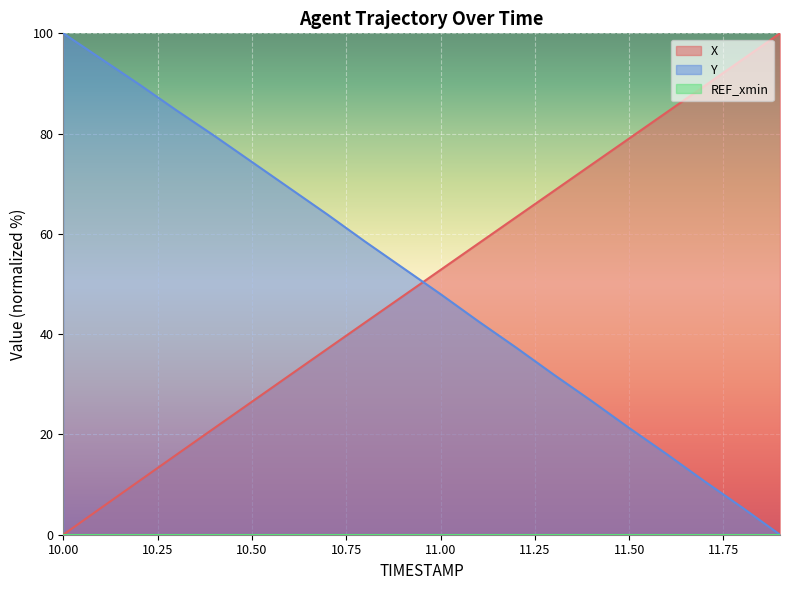

How many intersections are there between Y and X?

1